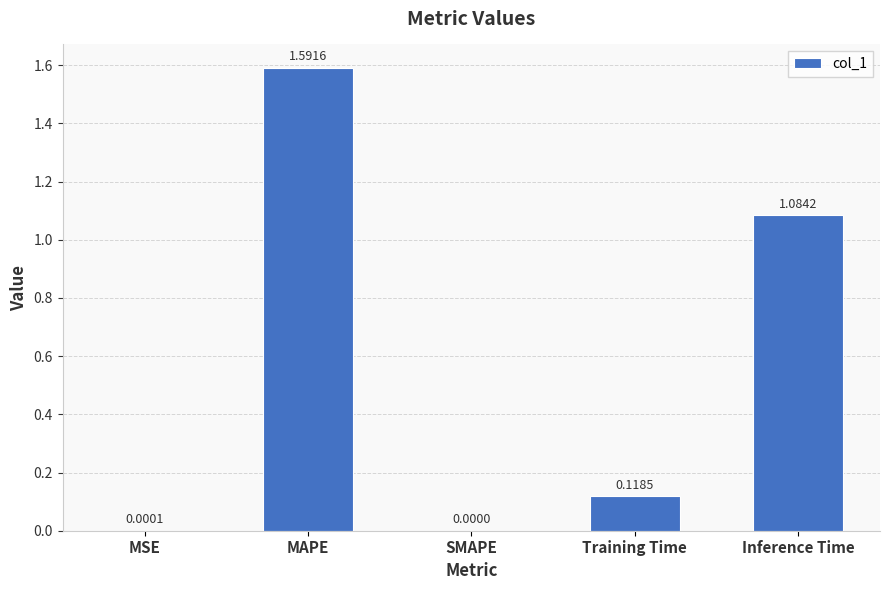

What is the sum of all values?

2.8